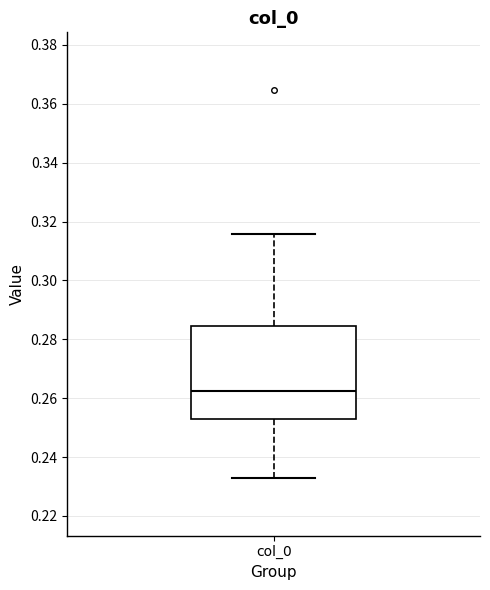

Transcribe this box plot: give where the median line is, the range the box spans, and where the two whiskers end, as read against the y-axis. The values are not printed on the chart, so give them approximately, as read against the axis.

median 0.262, box 0.252 to 0.284, whiskers 0.234 to 0.316